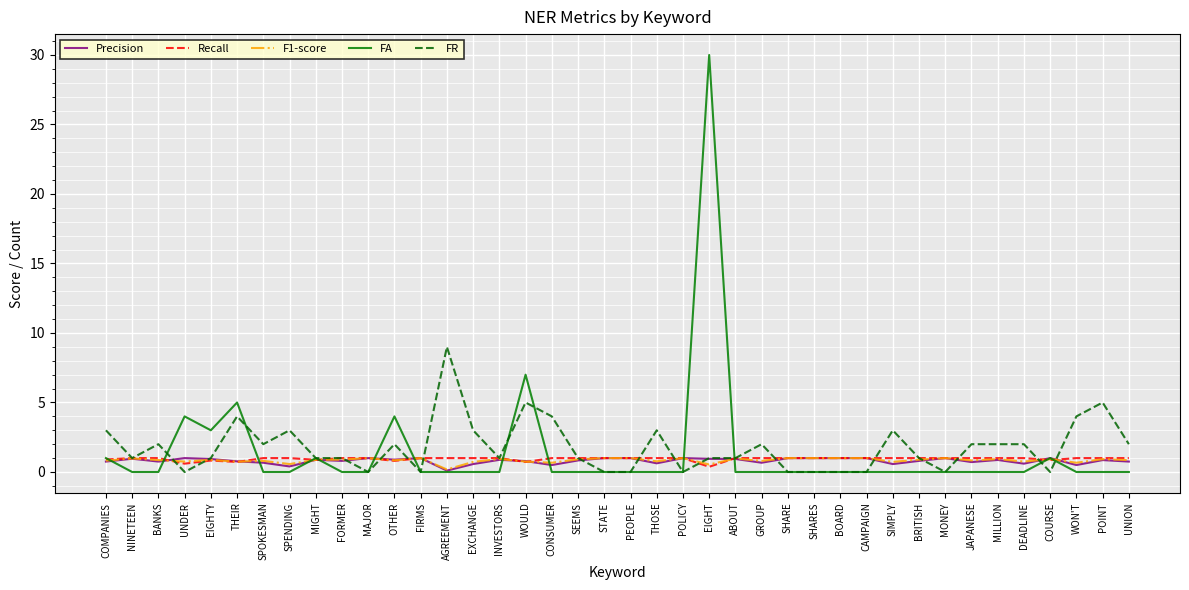

What value does the FR series have at JAPANESE?

2.0